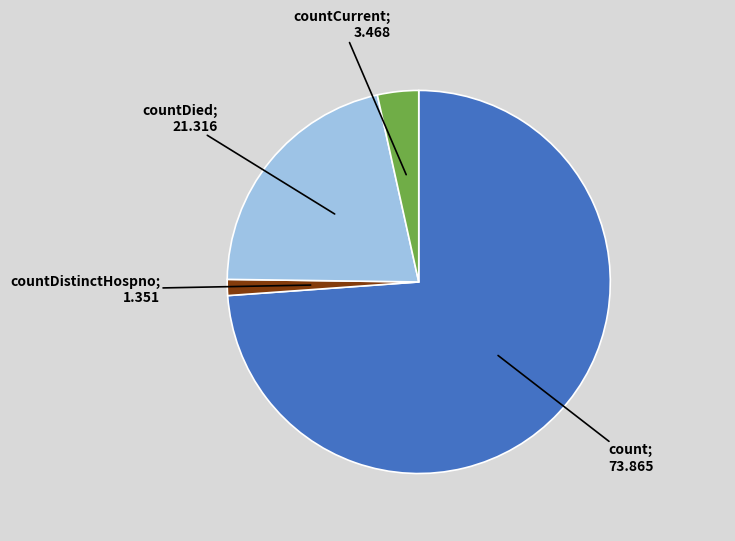

How many slices are in this pie chart?

4